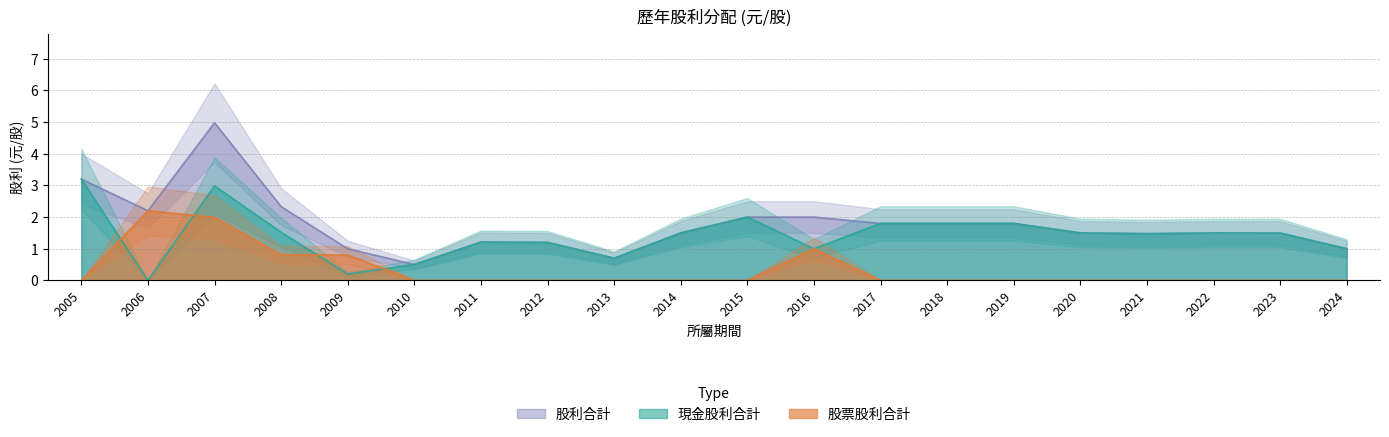

What is the sum of the 現金股利合計 values at 2015 and 2009?

2.2